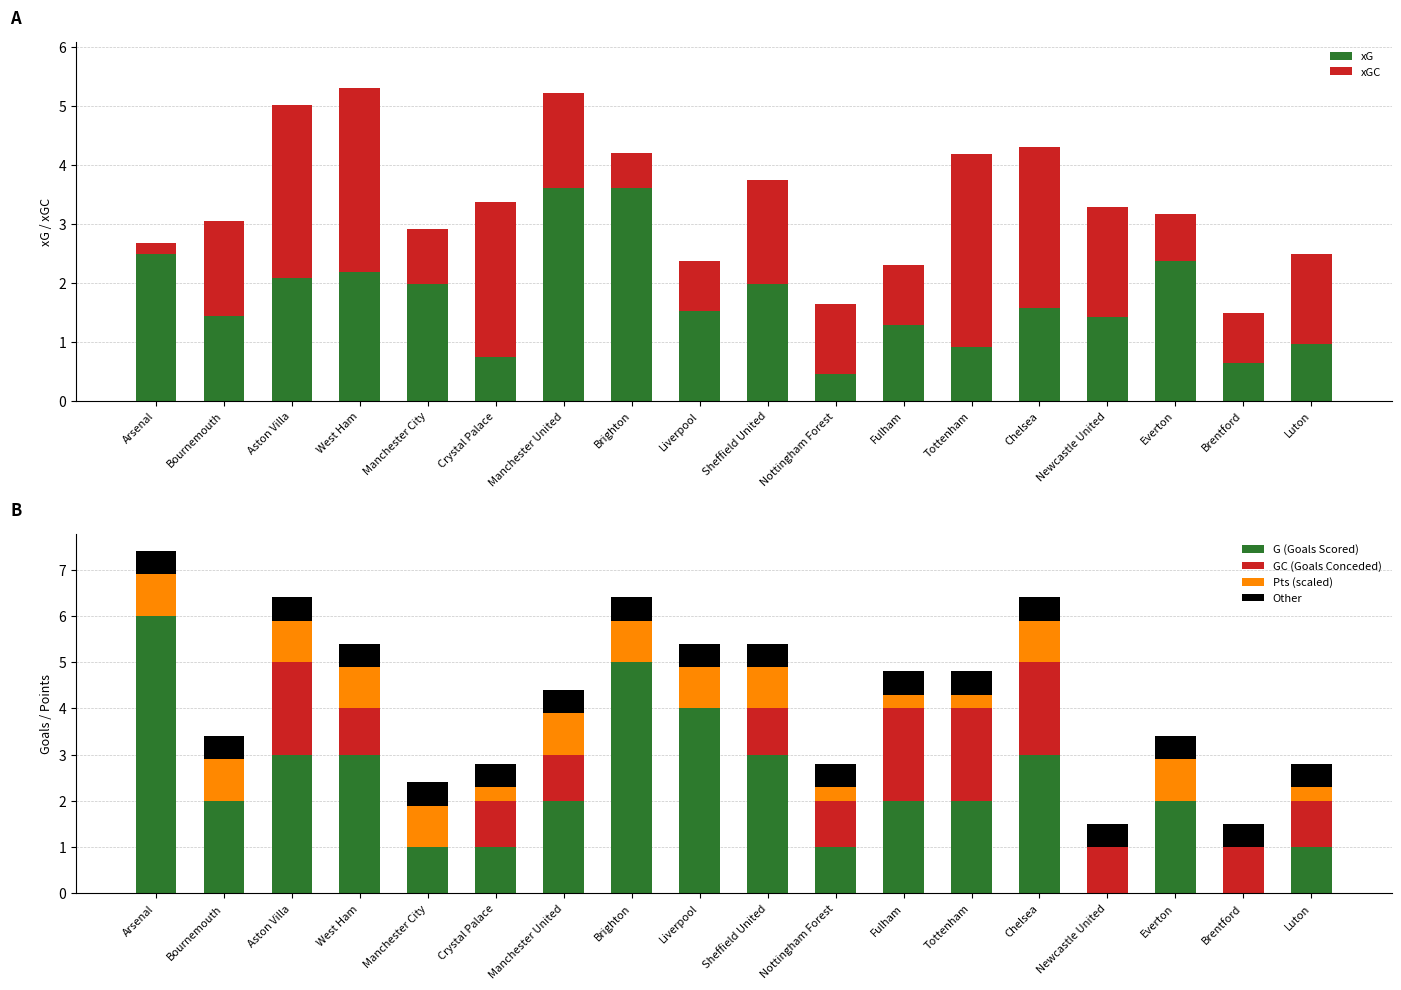

The GC (Goals Conceded) series shows 1.0 at Manchester United. True or false?

True